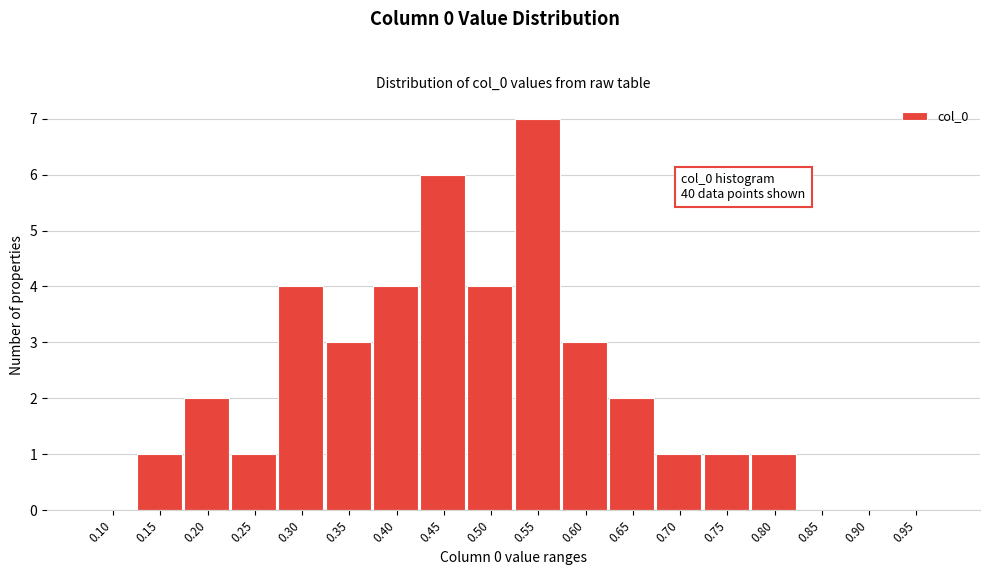

Reading right to left, list all the values displayed in this chart.

0.95=0	0.90=0	0.85=0	0.80=1	0.75=1	0.70=1	0.65=2	0.60=3	0.55=7	0.50=4	0.45=6	0.40=4	0.35=3	0.30=4	0.25=1	0.20=2	0.15=1	0.10=0